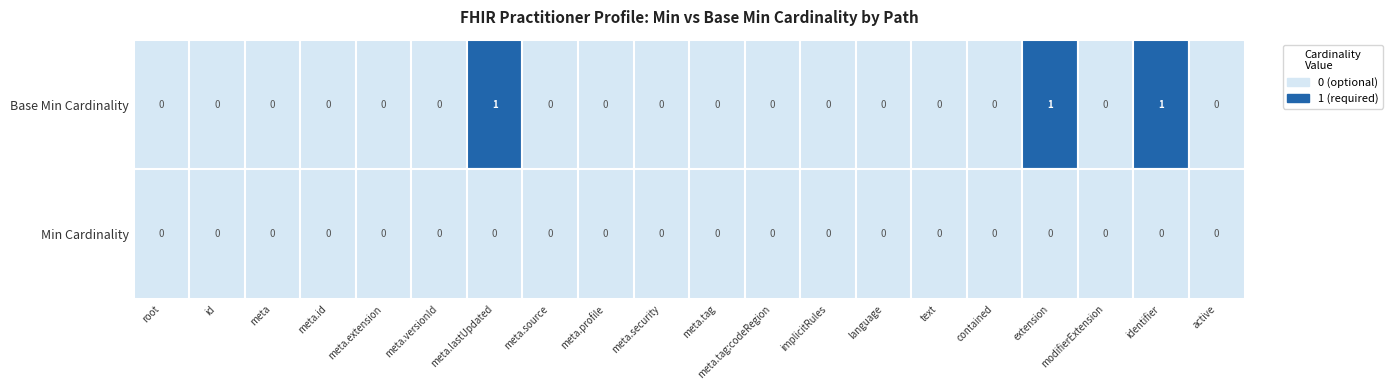

What is the maximum value for 1?

1